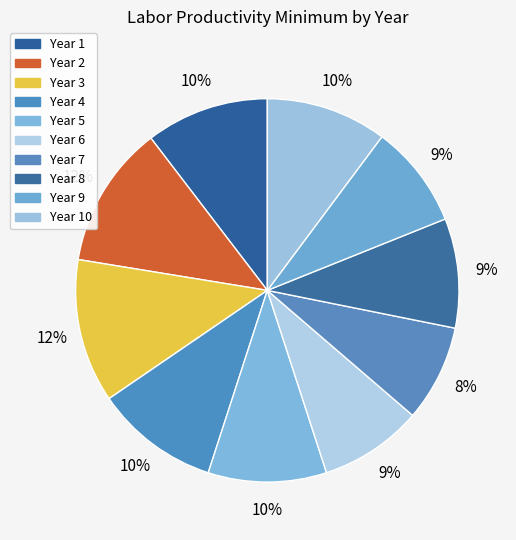

What is the change in value from Year 3 to Year 7?

-105.7